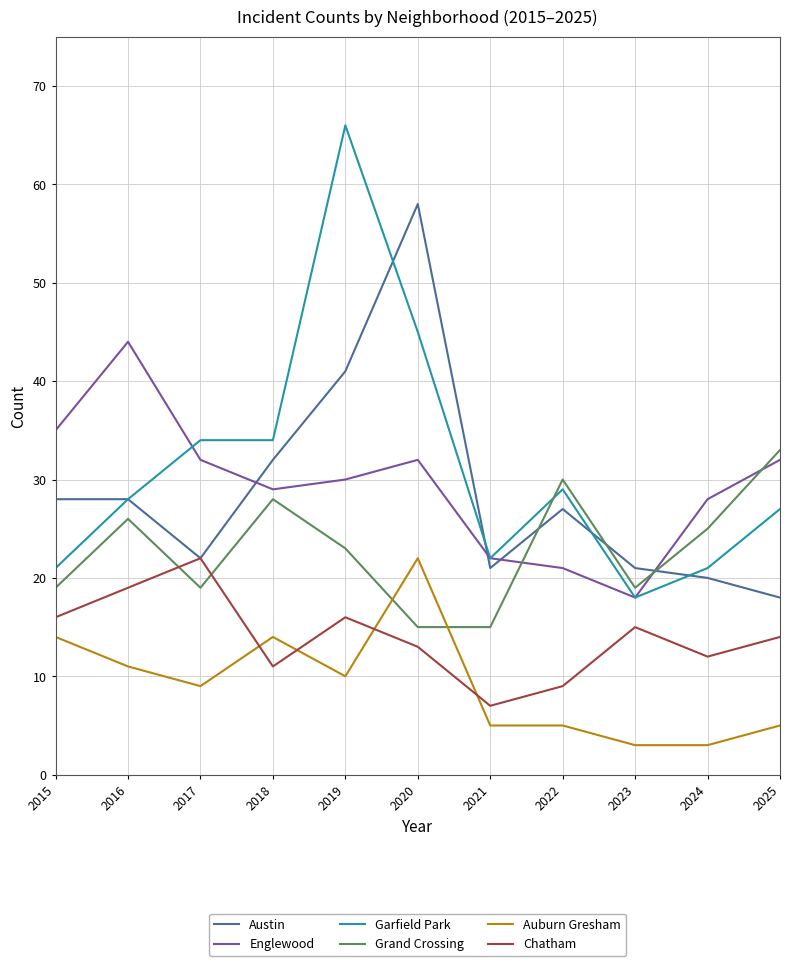

At which category does Auburn Gresham reach its first local peak?

2018